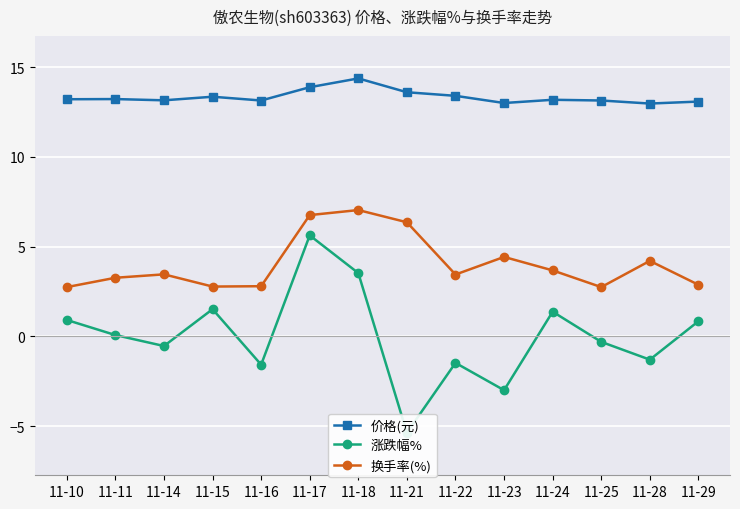

The value of 价格(元) at 11-11 is 13.2. True or false?

True